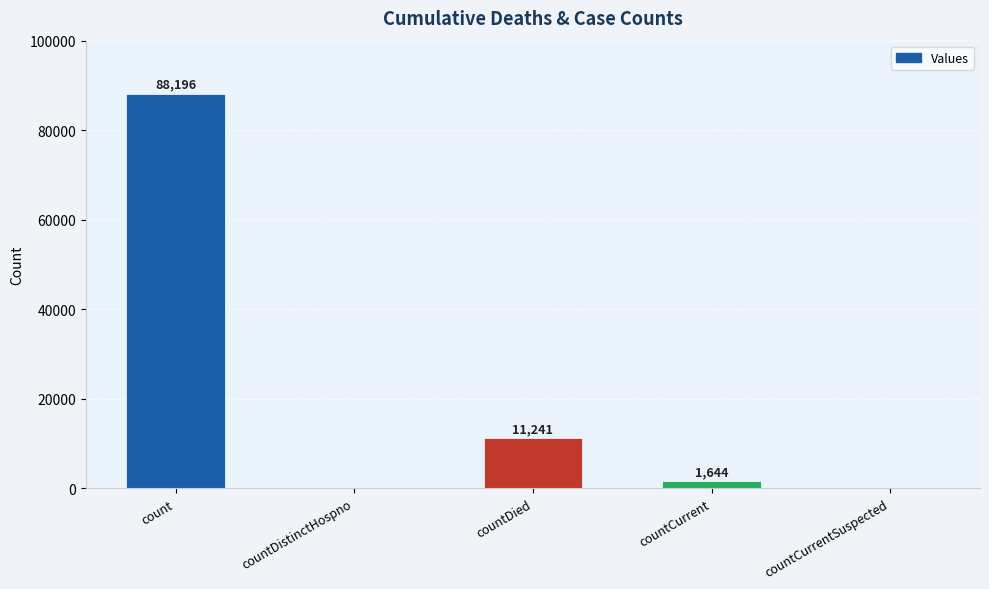

What is the sum of the values at countCurrent and countCurrentSuspected?

1644